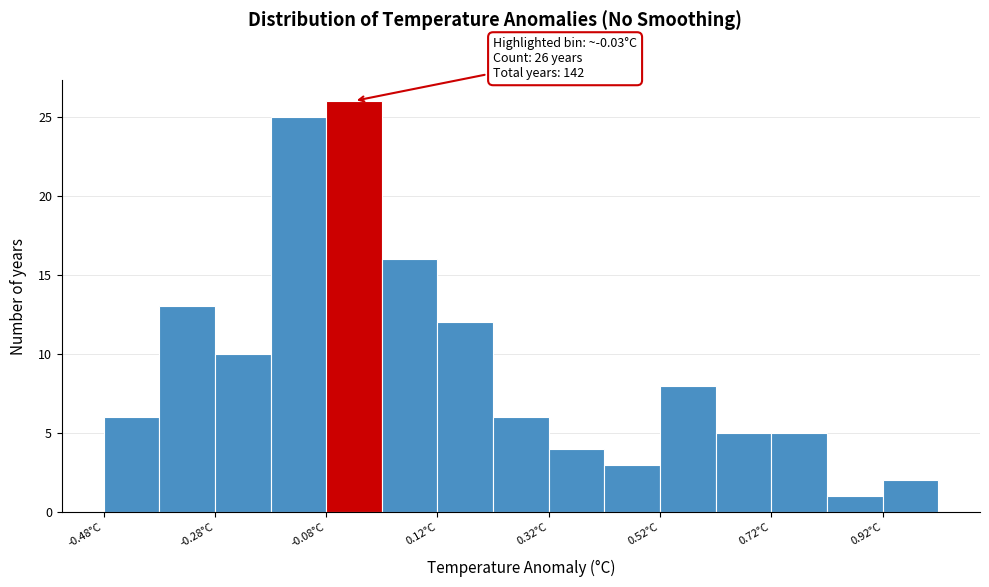

Over which range of the x-axis is the bar tallest?

-0.08 to 0.02